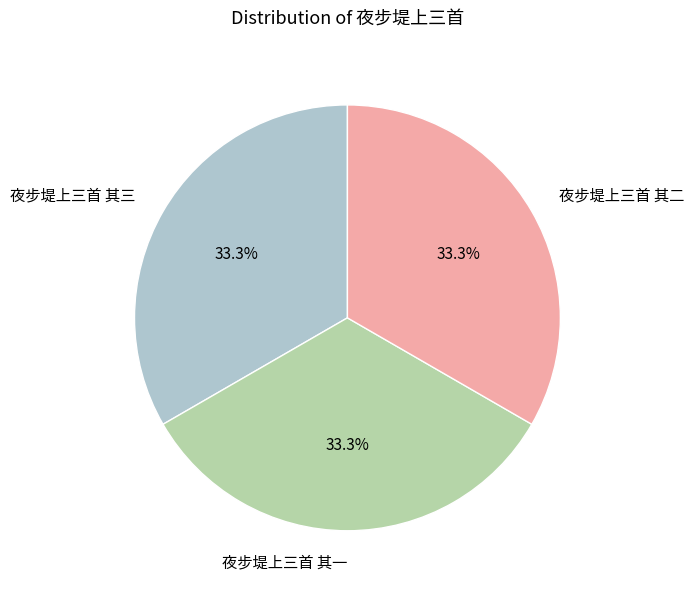

What is the ratio of the value at 夜步堤上三首 其三 to the value at 夜步堤上三首 其二?

1.0